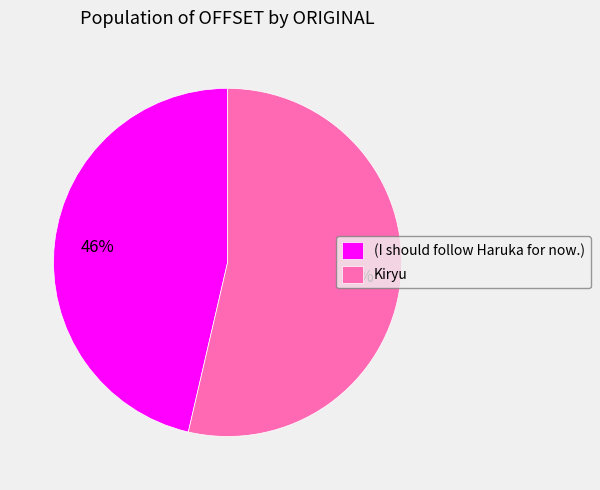

To the nearest percent, what is the average slice percentage?

50%